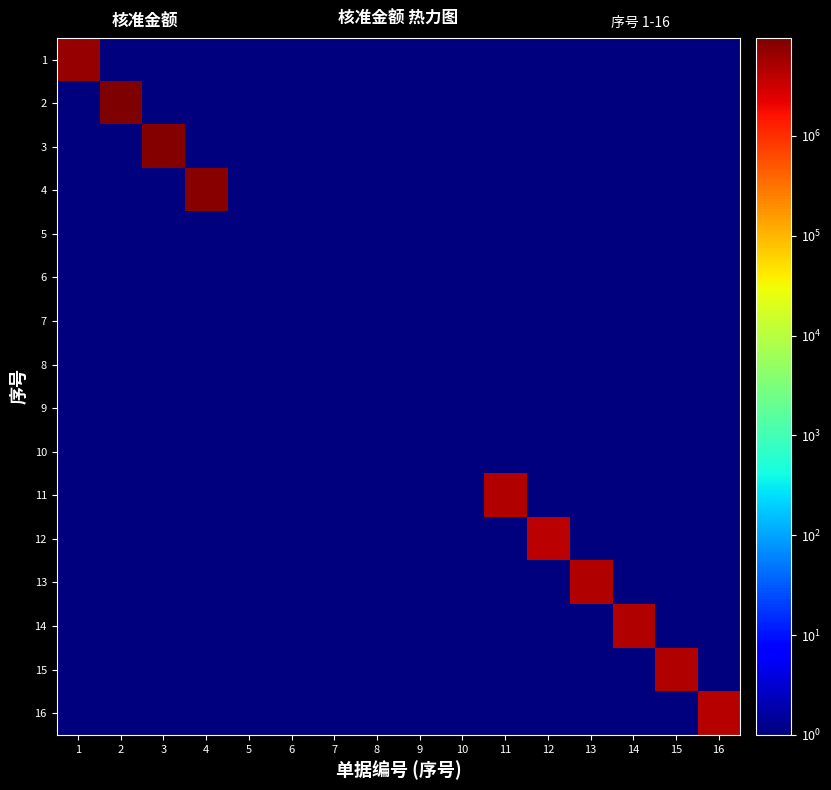

Which series has the largest range (max minus min)?

2